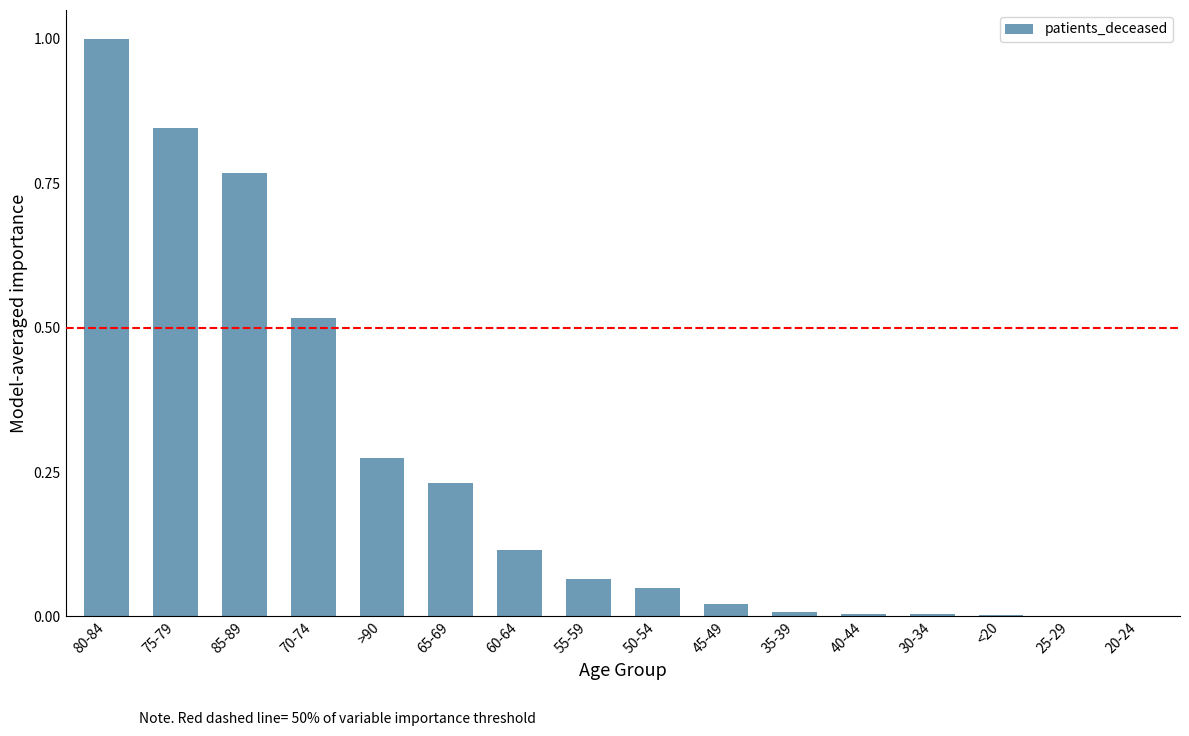

What is the greatest value displayed?

1.0